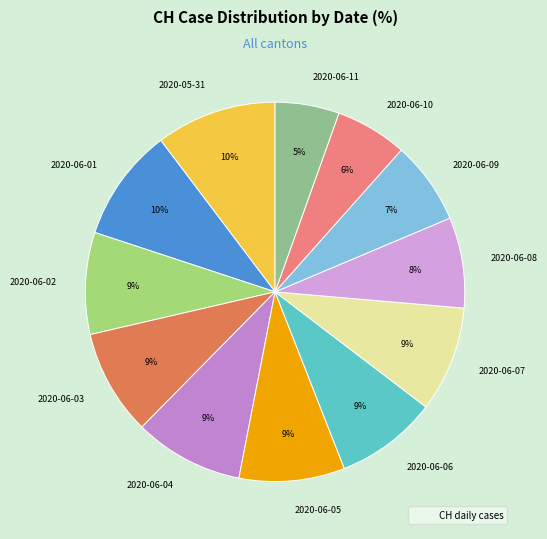

Do 2020-06-10 and 2020-06-08 together represent more than half of the pie?

No